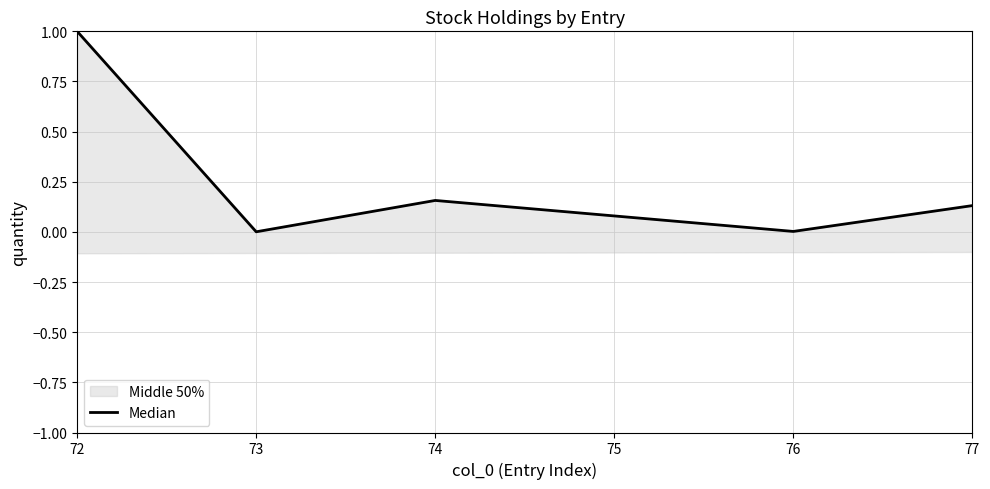

What is the value of the 1st point from the left?

1.0